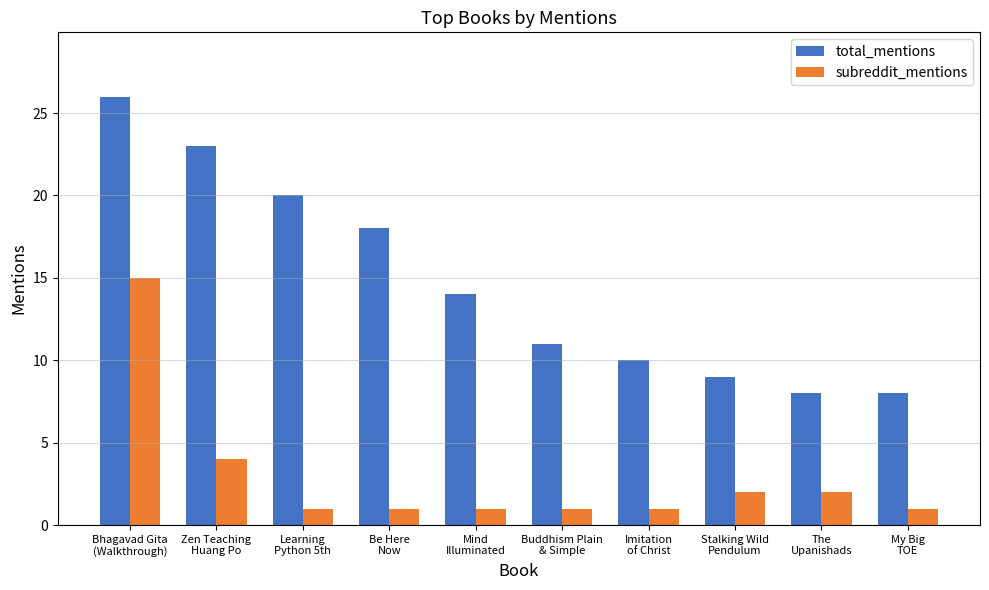

Rank the series by their average value, from highest to lowest.

total_mentions, subreddit_mentions